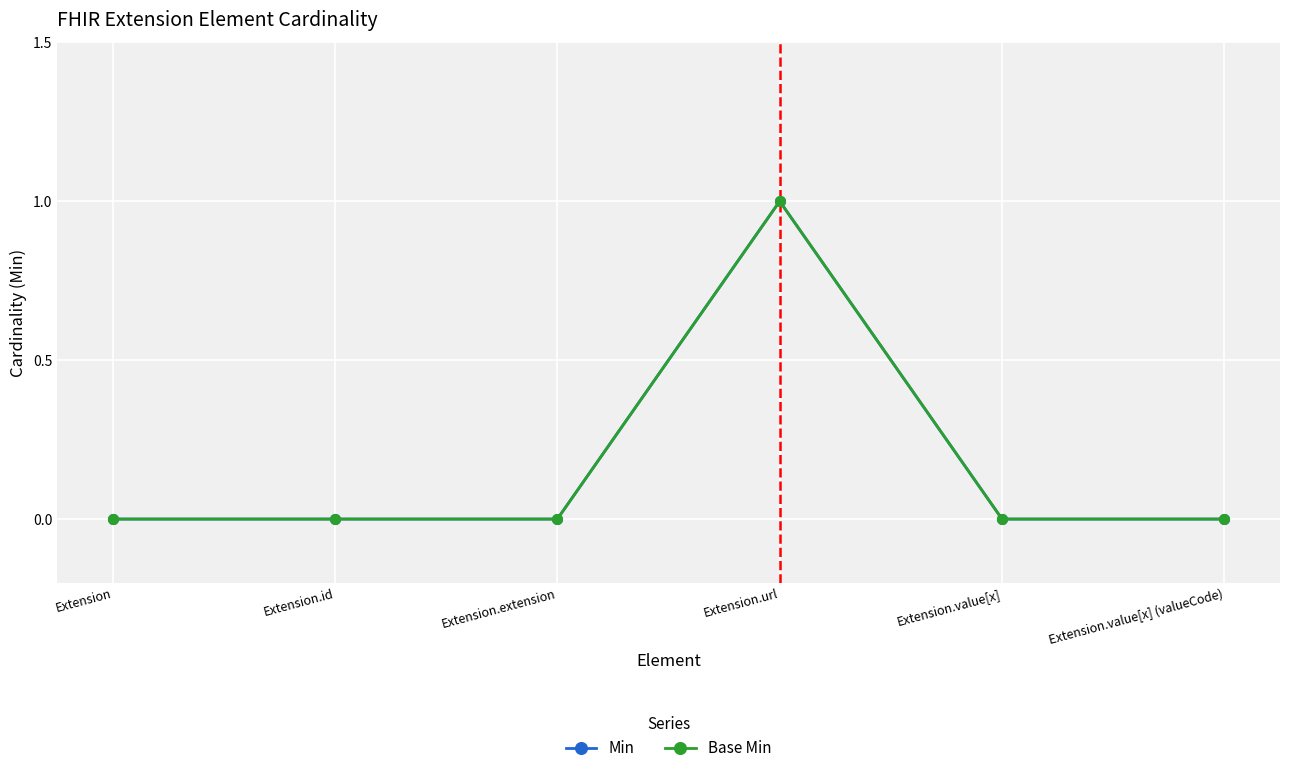

What position from the right is Extension.id?

5